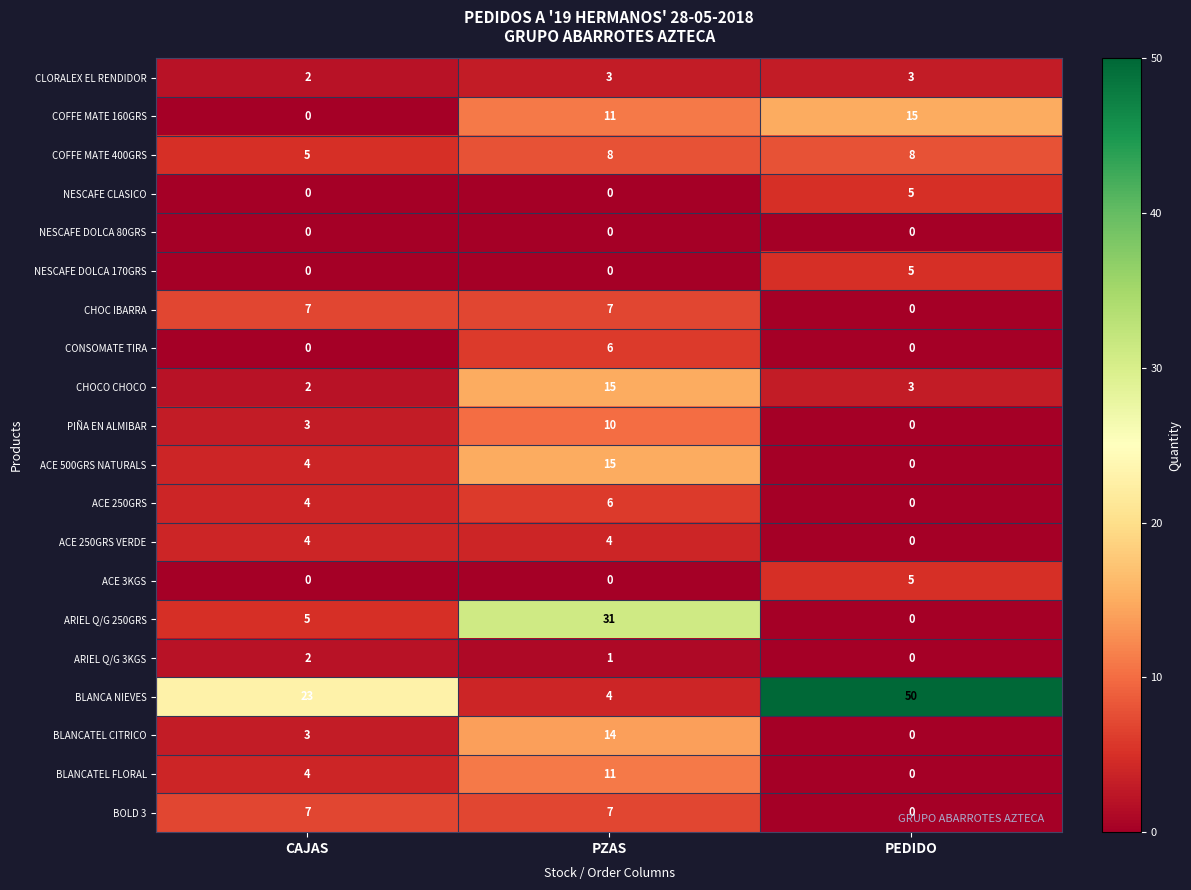

How many series are shown in this chart?

20